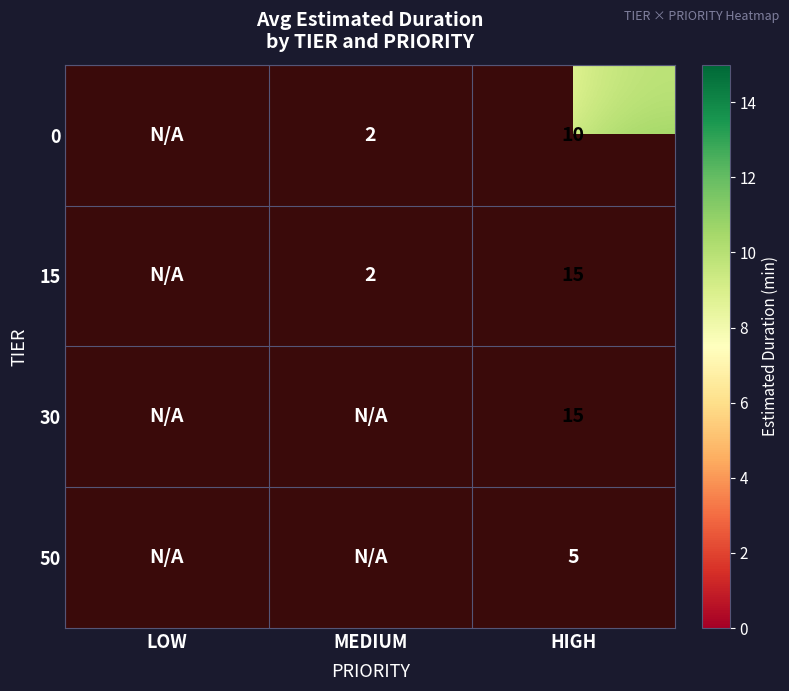

The 50 series shows 1.3 at HIGH. True or false?

False